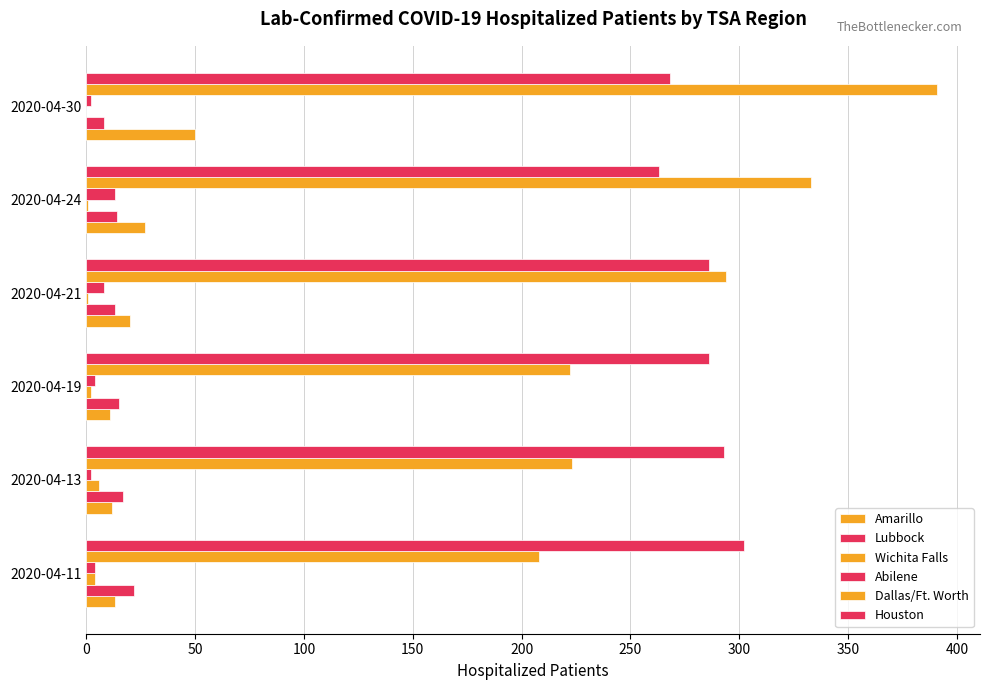

Reading right to left, what are all the values shown in this chart?

Amarillo: 50	27	20	11	12	13
Lubbock: 8	14	13	15	17	22
Wichita Falls: 0	1	1	2	6	4
Abilene: 2	13	8	4	2	4
Dallas/Ft. Worth: 391	333	294	222	223	208
Houston: 268	263	286	286	293	302